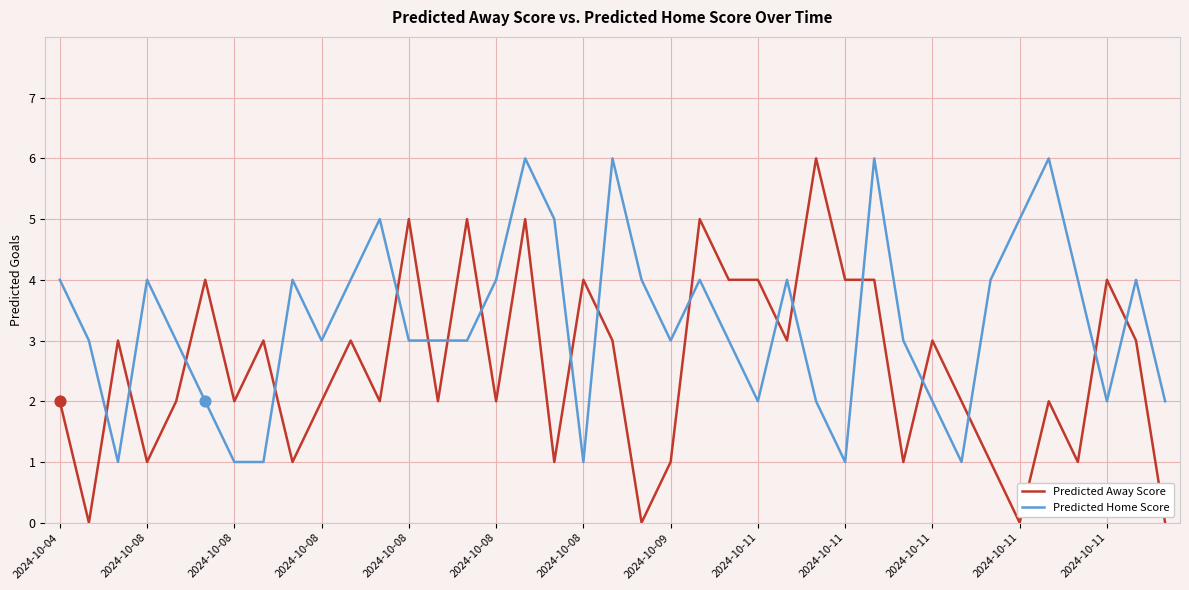

Which series has the largest total across all categories?

Predicted Home Score